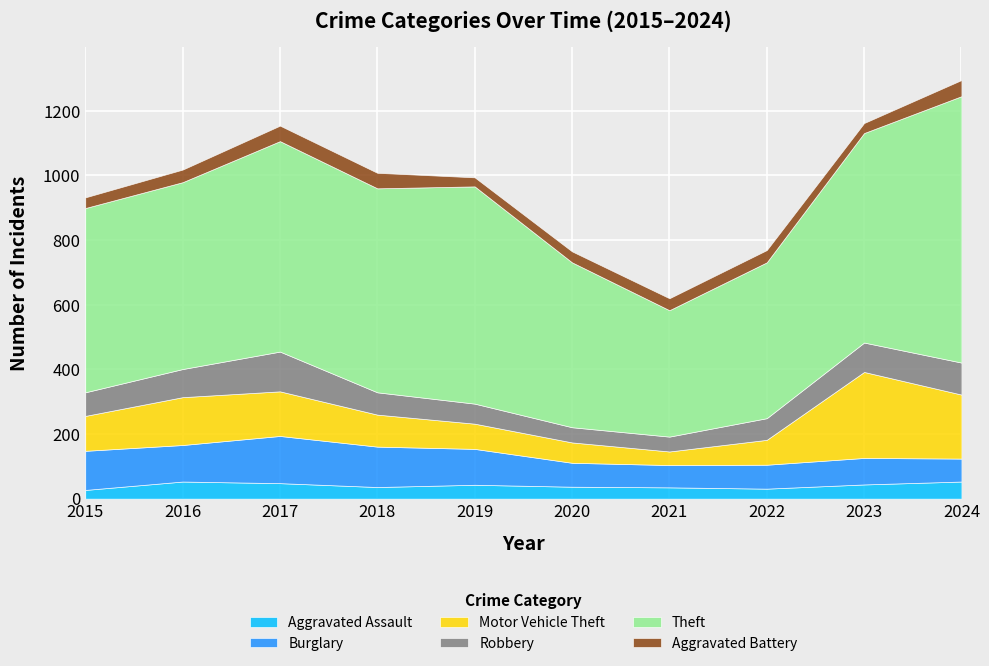

True or false: Theft and Motor Vehicle Theft cross at least once.

False